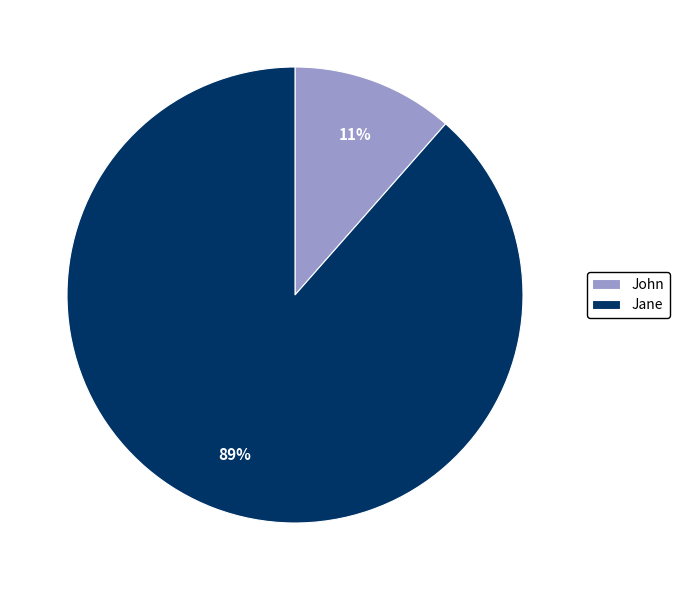

Which slice is the smallest?

John